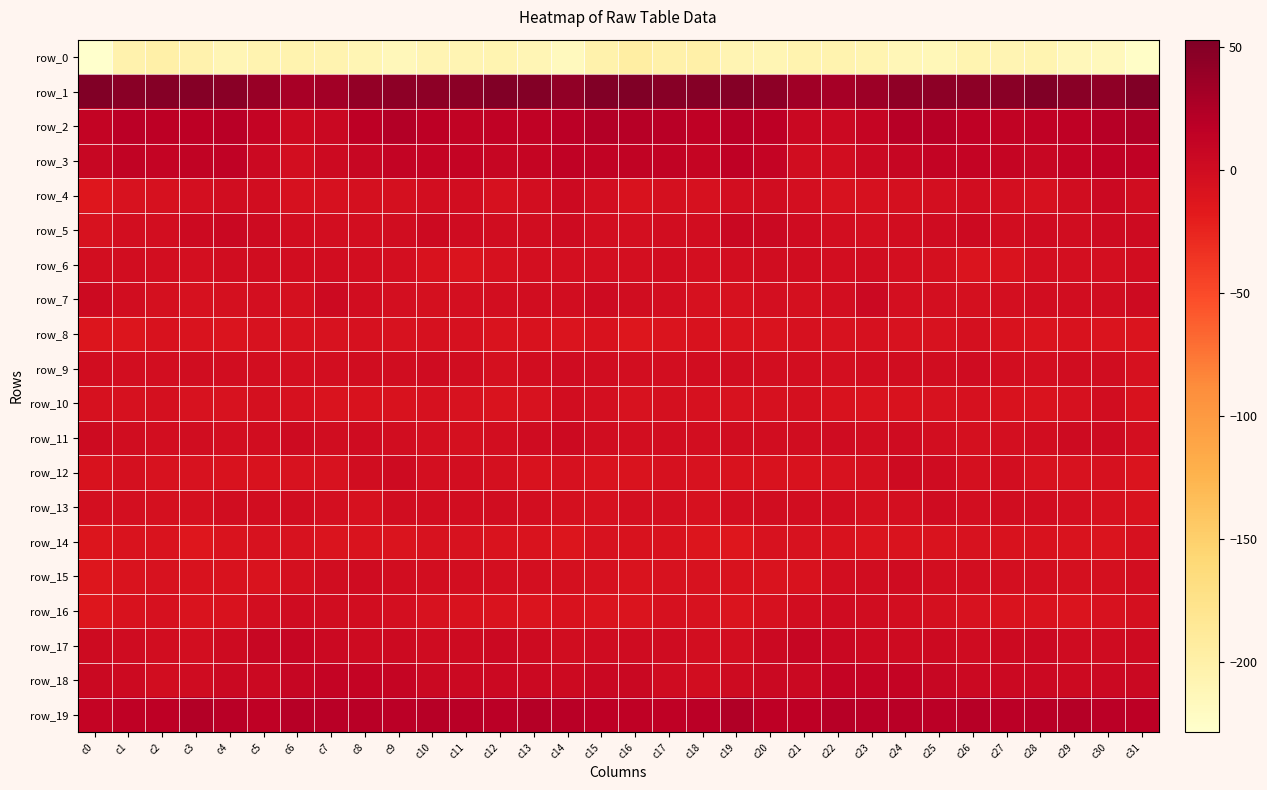

How many data points in row_3 are less than 10?

14